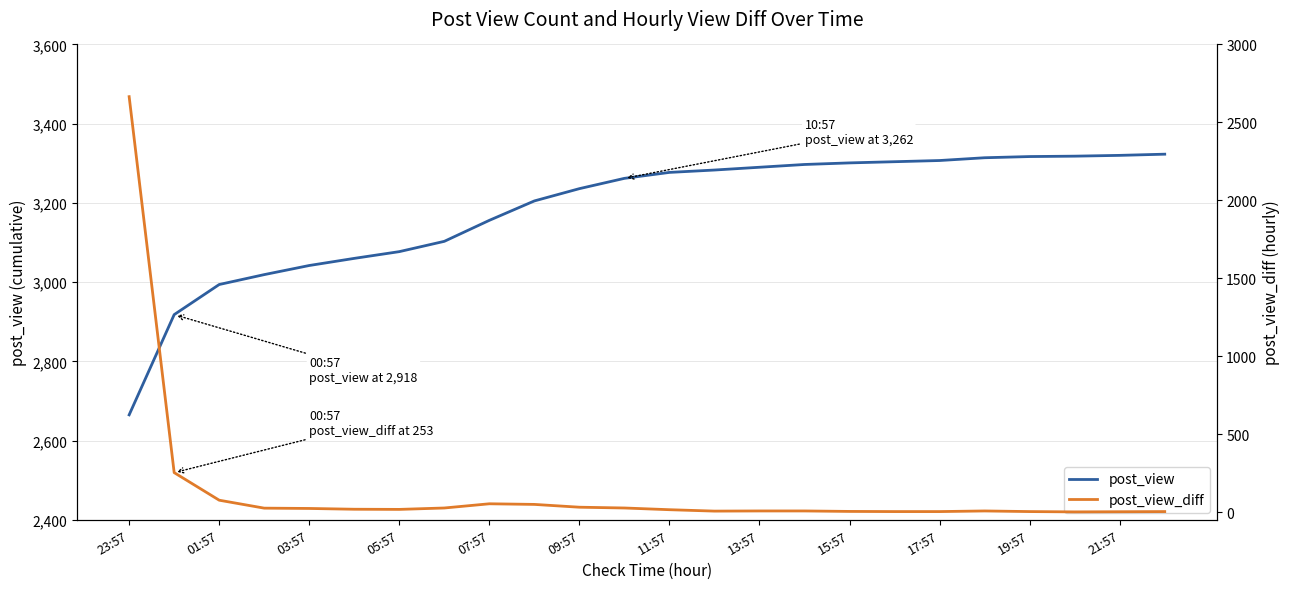

True or false: post_view_diff and post_view cross at least once.

False